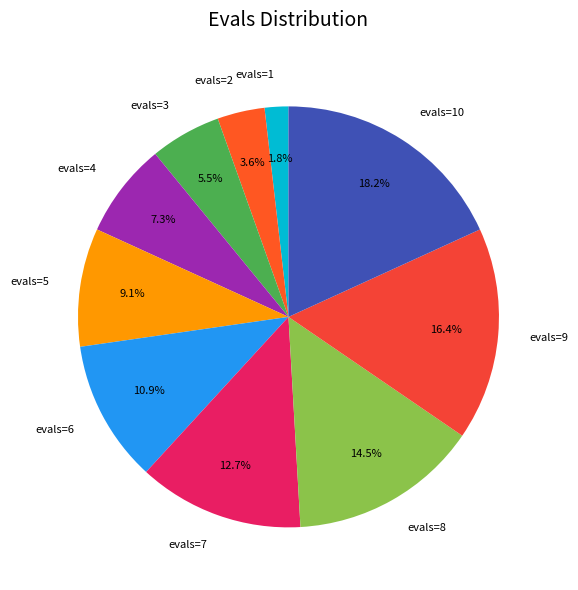

Count the number of slices in the pie.

10